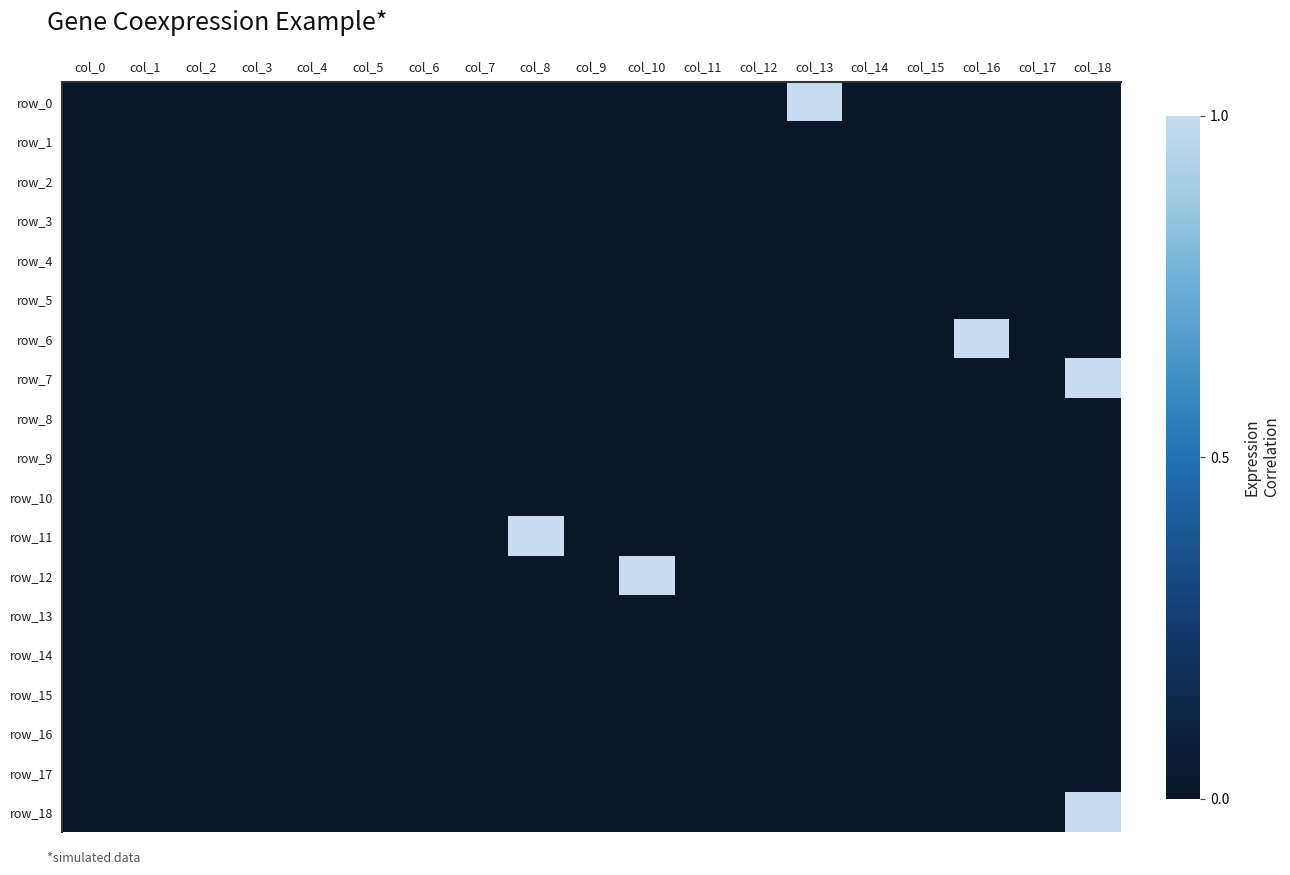

Reading right to left, list all the values displayed in this chart.

row_0: 0	0	0	0	0	1	0	0	0	0	0	0	0	0	0	0	0	0	0
row_1: 0	0	0	0	0	0	0	0	0	0	0	0	0	0	0	0	0	0	0
row_2: 0	0	0	0	0	0	0	0	0	0	0	0	0	0	0	0	0	0	0
row_3: 0	0	0	0	0	0	0	0	0	0	0	0	0	0	0	0	0	0	0
row_4: 0	0	0	0	0	0	0	0	0	0	0	0	0	0	0	0	0	0	0
row_5: 0	0	0	0	0	0	0	0	0	0	0	0	0	0	0	0	0	0	0
row_6: 0	0	1	0	0	0	0	0	0	0	0	0	0	0	0	0	0	0	0
row_7: 1	0	0	0	0	0	0	0	0	0	0	0	0	0	0	0	0	0	0
row_8: 0	0	0	0	0	0	0	0	0	0	0	0	0	0	0	0	0	0	0
row_9: 0	0	0	0	0	0	0	0	0	0	0	0	0	0	0	0	0	0	0
row_10: 0	0	0	0	0	0	0	0	0	0	0	0	0	0	0	0	0	0	0
row_11: 0	0	0	0	0	0	0	0	0	0	1	0	0	0	0	0	0	0	0
row_12: 0	0	0	0	0	0	0	0	1	0	0	0	0	0	0	0	0	0	0
row_13: 0	0	0	0	0	0	0	0	0	0	0	0	0	0	0	0	0	0	0
row_14: 0	0	0	0	0	0	0	0	0	0	0	0	0	0	0	0	0	0	0
row_15: 0	0	0	0	0	0	0	0	0	0	0	0	0	0	0	0	0	0	0
row_16: 0	0	0	0	0	0	0	0	0	0	0	0	0	0	0	0	0	0	0
row_17: 0	0	0	0	0	0	0	0	0	0	0	0	0	0	0	0	0	0	0
row_18: 1	0	0	0	0	0	0	0	0	0	0	0	0	0	0	0	0	0	0